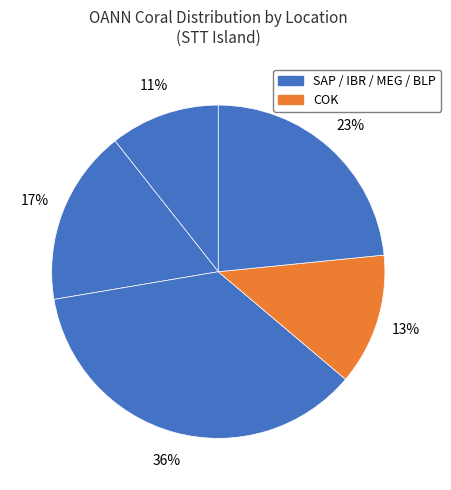

Is there a majority slice in this chart?

No